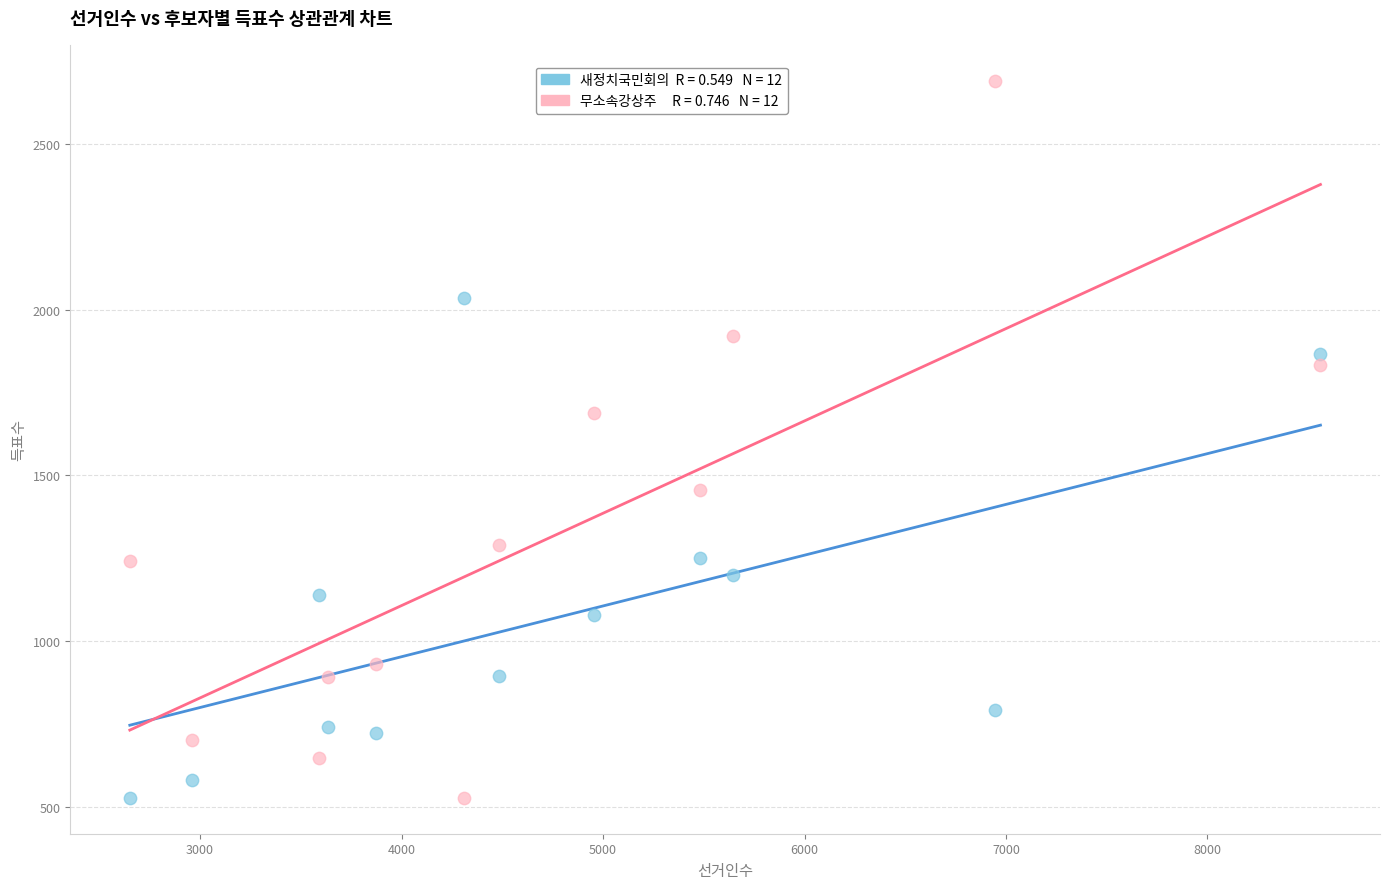

Across all series, what Y value is closest to 1609?

1687